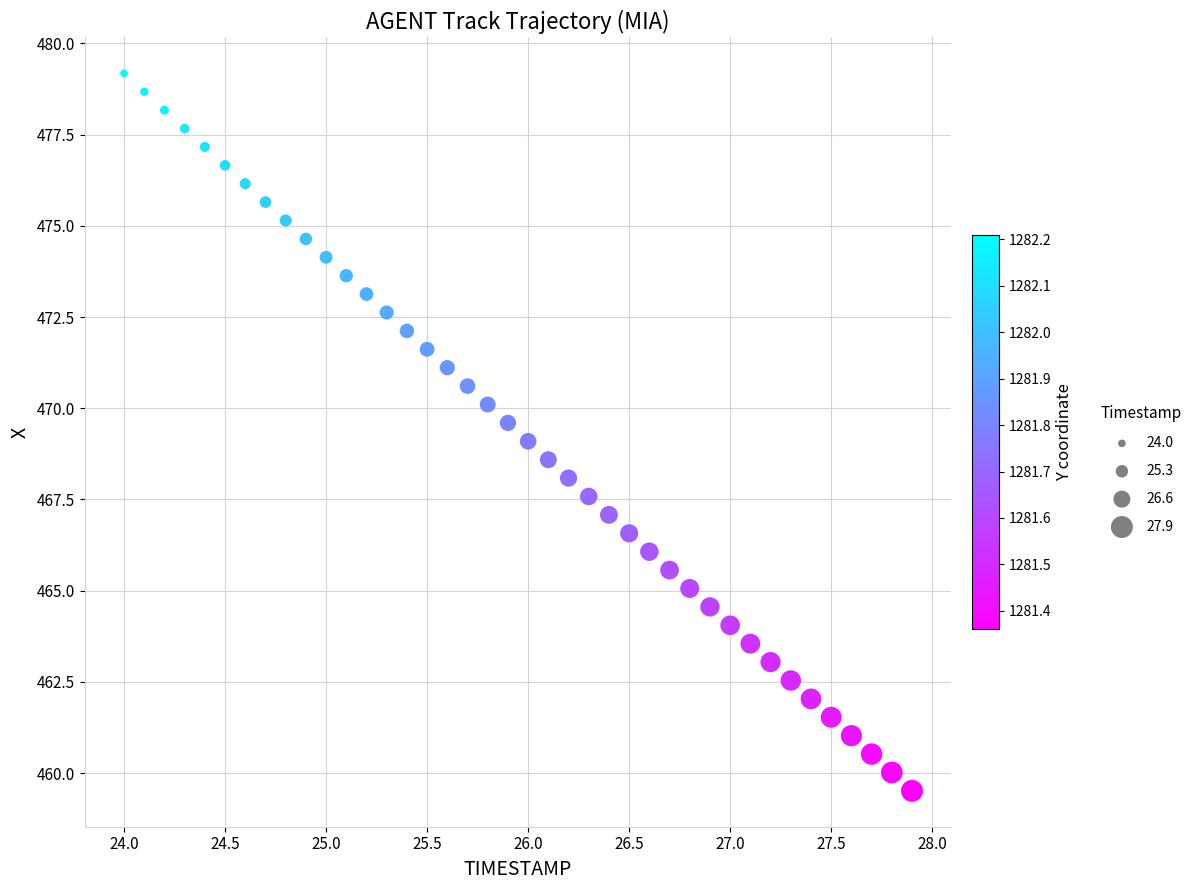

What is the range of X values (max minus min)?

3.9